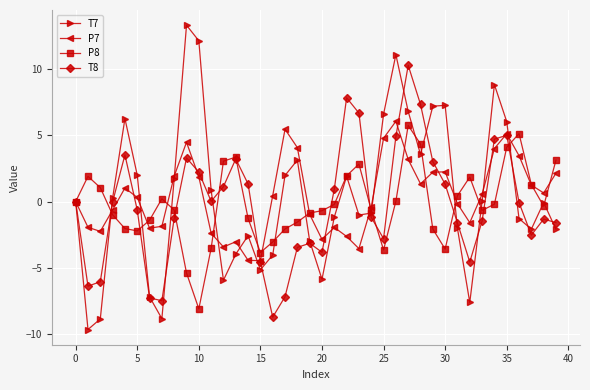

What is the maximum value for P7?

6.1